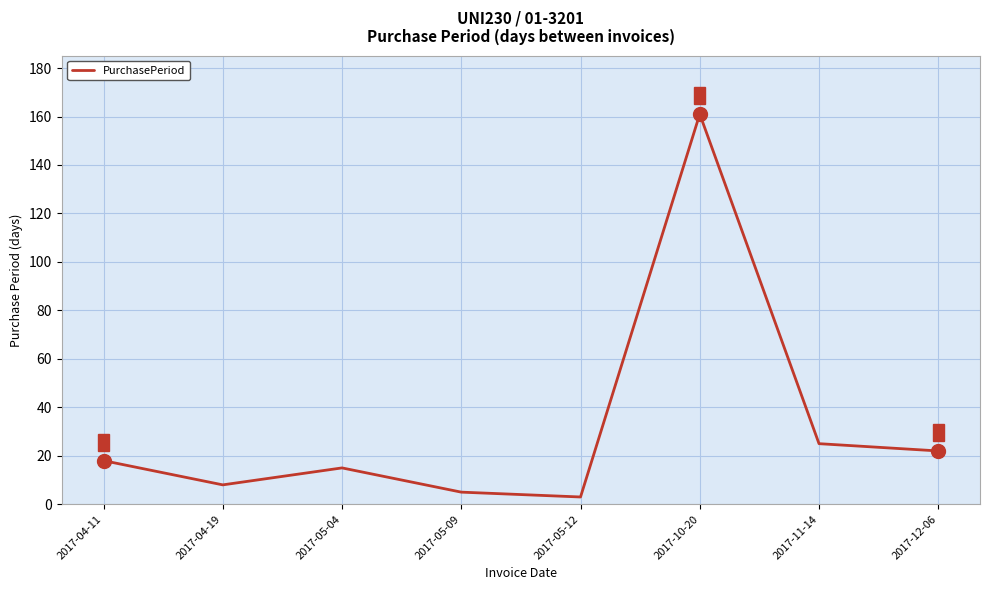

What is the minimum value shown in the chart?

3